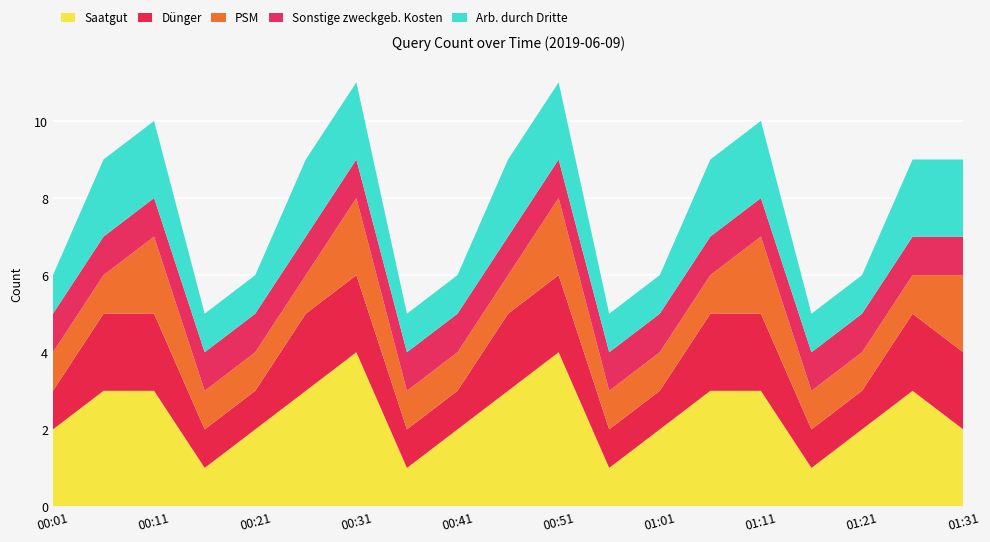

Reading right to left, transcribe all the data shown in this chart.

Saatgut: 01:31=2	01:26=3	01:21=2	01:16=1	01:11=3	01:06=3	01:01=2	00:56=1	00:51=4	00:46=3	00:41=2	00:36=1	00:31=4	00:26=3	00:21=2	00:16=1	00:11=3	00:06=3	00:01=2
Dünger: 01:31=2	01:26=2	01:21=1	01:16=1	01:11=2	01:06=2	01:01=1	00:56=1	00:51=2	00:46=2	00:41=1	00:36=1	00:31=2	00:26=2	00:21=1	00:16=1	00:11=2	00:06=2	00:01=1
PSM: 01:31=2	01:26=1	01:21=1	01:16=1	01:11=2	01:06=1	01:01=1	00:56=1	00:51=2	00:46=1	00:41=1	00:36=1	00:31=2	00:26=1	00:21=1	00:16=1	00:11=2	00:06=1	00:01=1
Sonstige zweckgeb. Kosten: 01:31=1	01:26=1	01:21=1	01:16=1	01:11=1	01:06=1	01:01=1	00:56=1	00:51=1	00:46=1	00:41=1	00:36=1	00:31=1	00:26=1	00:21=1	00:16=1	00:11=1	00:06=1	00:01=1
Arb. durch Dritte: 01:31=2	01:26=2	01:21=1	01:16=1	01:11=2	01:06=2	01:01=1	00:56=1	00:51=2	00:46=2	00:41=1	00:36=1	00:31=2	00:26=2	00:21=1	00:16=1	00:11=2	00:06=2	00:01=1